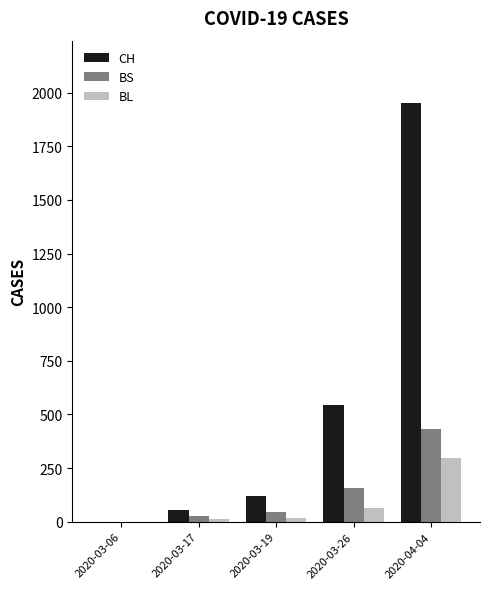

At which category is the sum across all series the highest?

2020-04-04